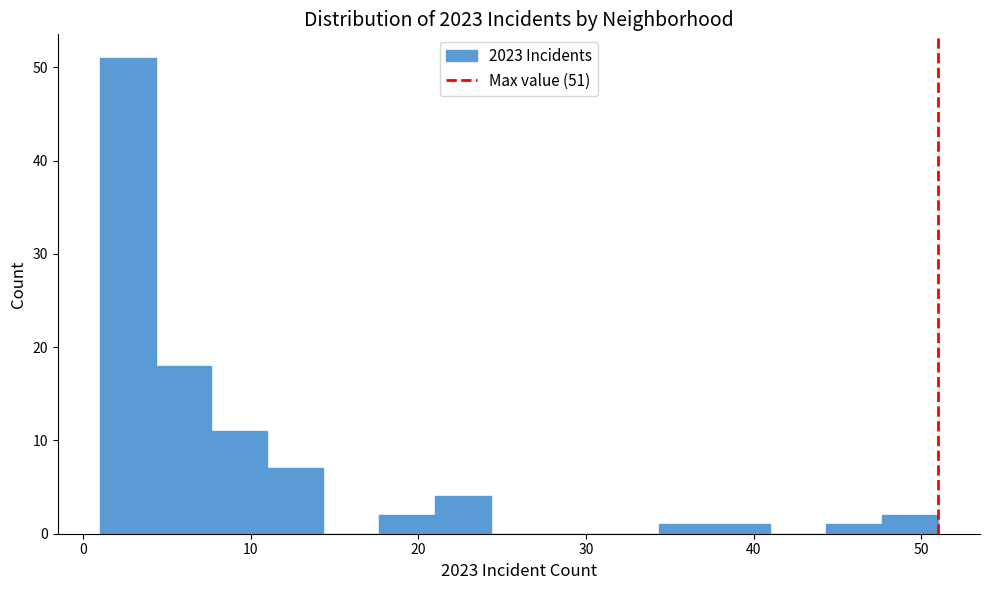

Read against the x-axis, roughly where is the centre of the tallest bar?

3